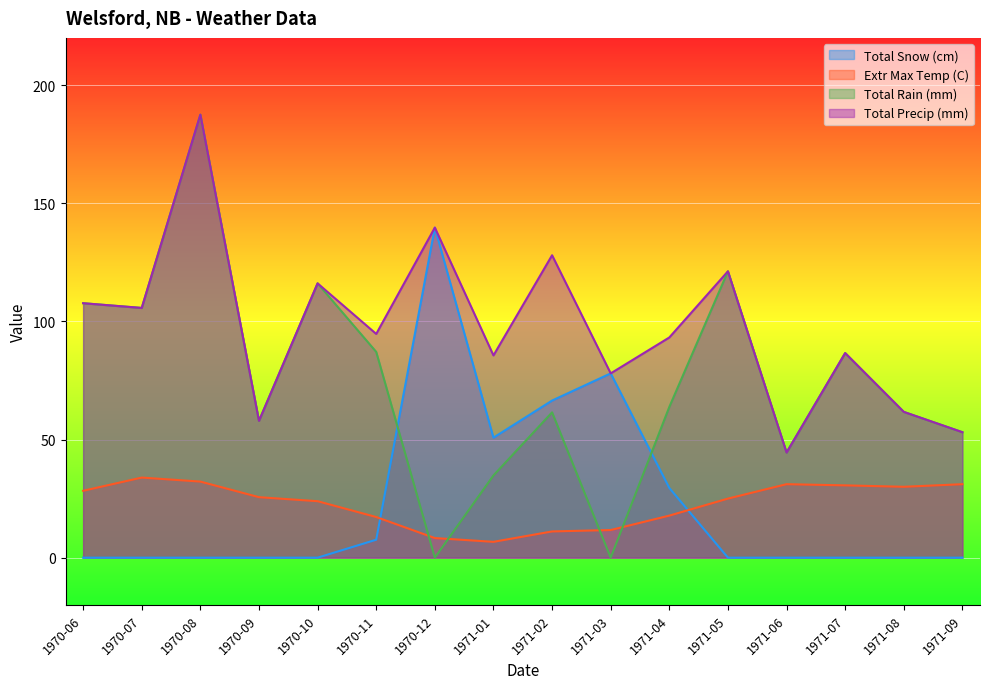

Reading left to right, transcribe all the data shown in this chart.

Total Snow (cm): 1970-06=0.0	1970-07=0.0	1970-08=0.0	1970-09=0.0	1970-10=0.0	1970-11=7.6	1970-12=139.7	1971-01=50.8	1971-02=66.5	1971-03=78.0	1971-04=29.5	1971-05=0.0	1971-06=0.0	1971-07=0.0	1971-08=0.0	1971-09=0.0
Extr Max Temp (C): 1970-06=28.3	1970-07=33.9	1970-08=32.2	1970-09=25.6	1970-10=23.9	1970-11=17.2	1970-12=8.3	1971-01=6.7	1971-02=11.1	1971-03=11.7	1971-04=17.8	1971-05=25.0	1971-06=31.1	1971-07=30.6	1971-08=30.0	1971-09=31.1
Total Rain (mm): 1970-06=107.7	1970-07=105.7	1970-08=187.5	1970-09=57.9	1970-10=116.1	1970-11=87.1	1970-12=0.0	1971-01=34.8	1971-02=61.5	1971-03=0.0	1971-04=63.8	1971-05=121.2	1971-06=44.5	1971-07=86.6	1971-08=61.7	1971-09=53.1
Total Precip (mm): 1970-06=107.7	1970-07=105.7	1970-08=187.5	1970-09=57.9	1970-10=116.1	1970-11=94.7	1970-12=139.7	1971-01=85.6	1971-02=128.0	1971-03=78.0	1971-04=93.2	1971-05=121.2	1971-06=44.5	1971-07=86.6	1971-08=61.7	1971-09=53.1